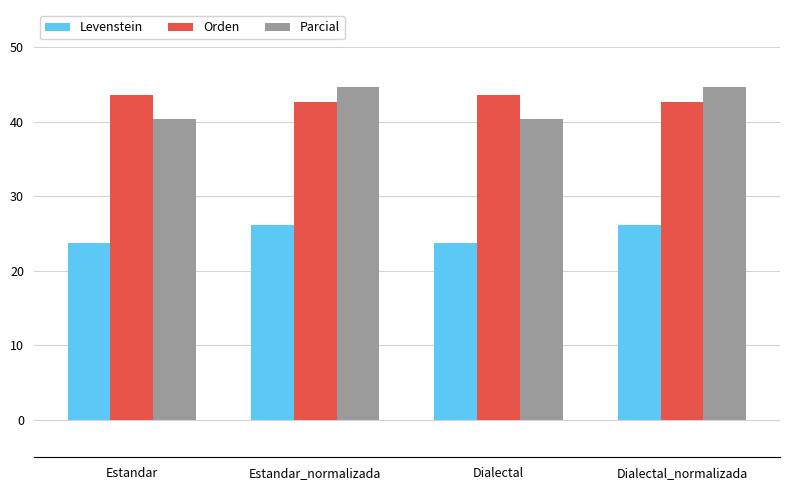

What is the total value across all series at Estandar?

107.9